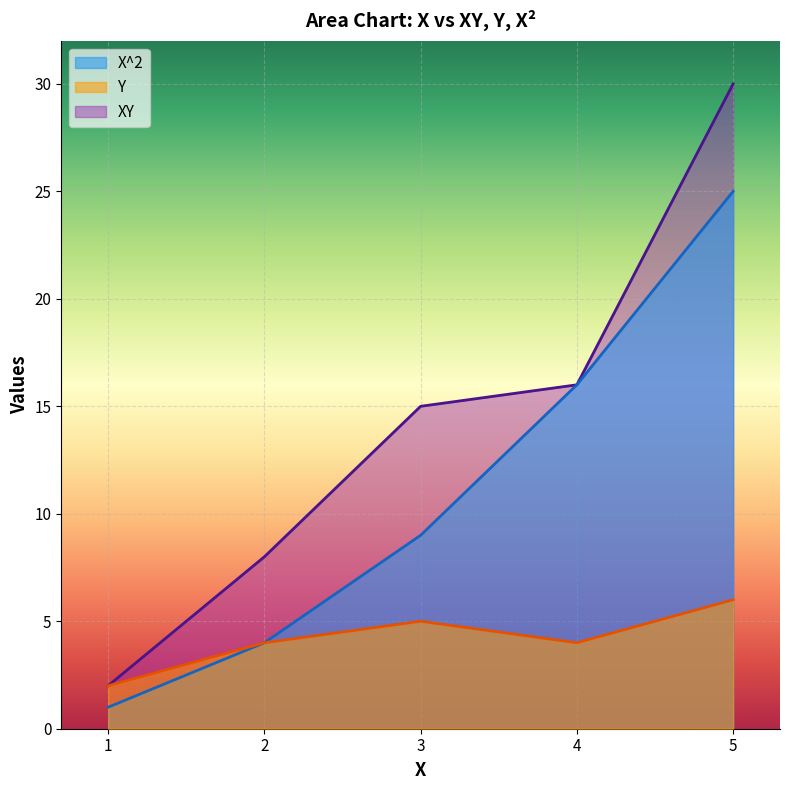

True or false: XY has a value of 8 at 2.

True